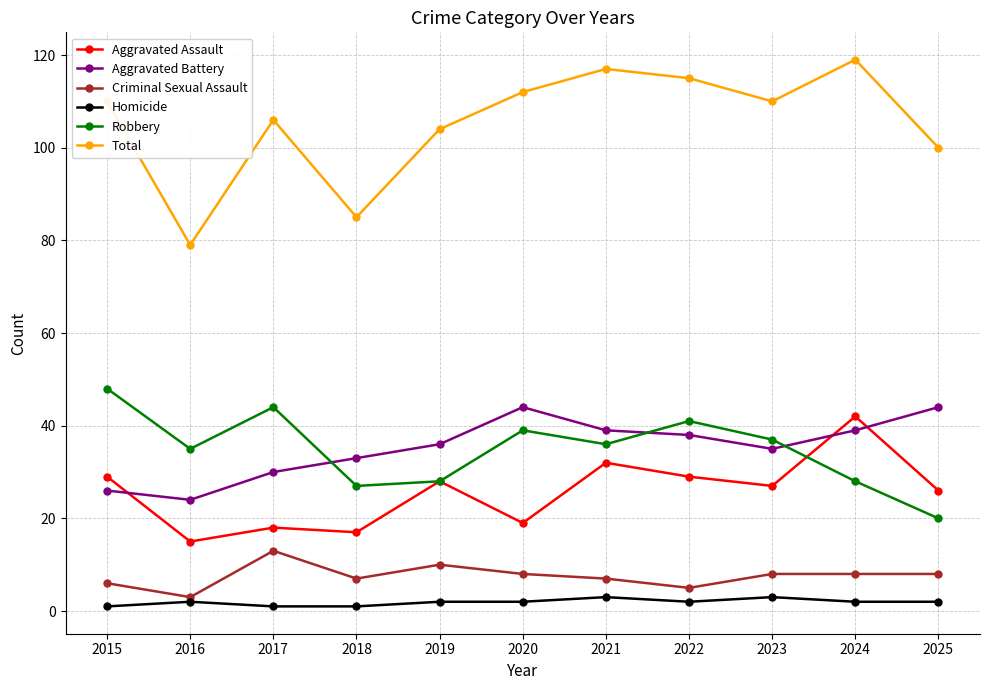

Where is the first local maximum for Criminal Sexual Assault?

2017